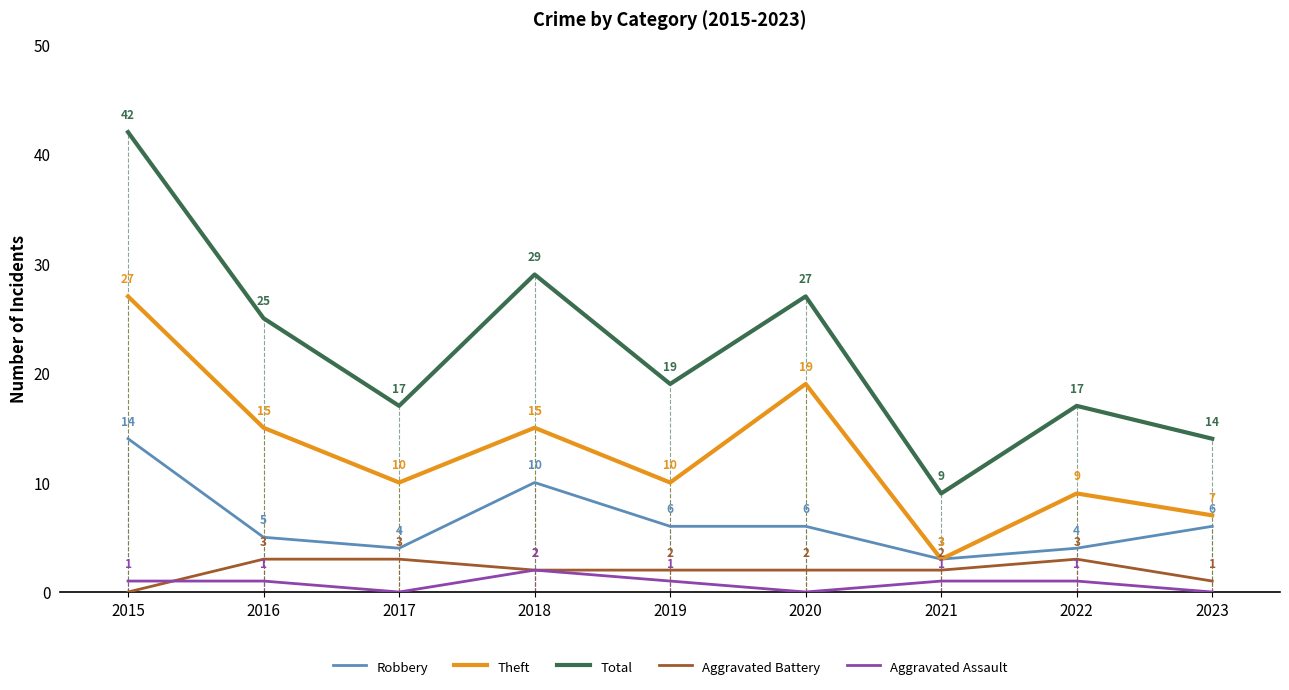

Where does the Robbery series first go above 6?

2015